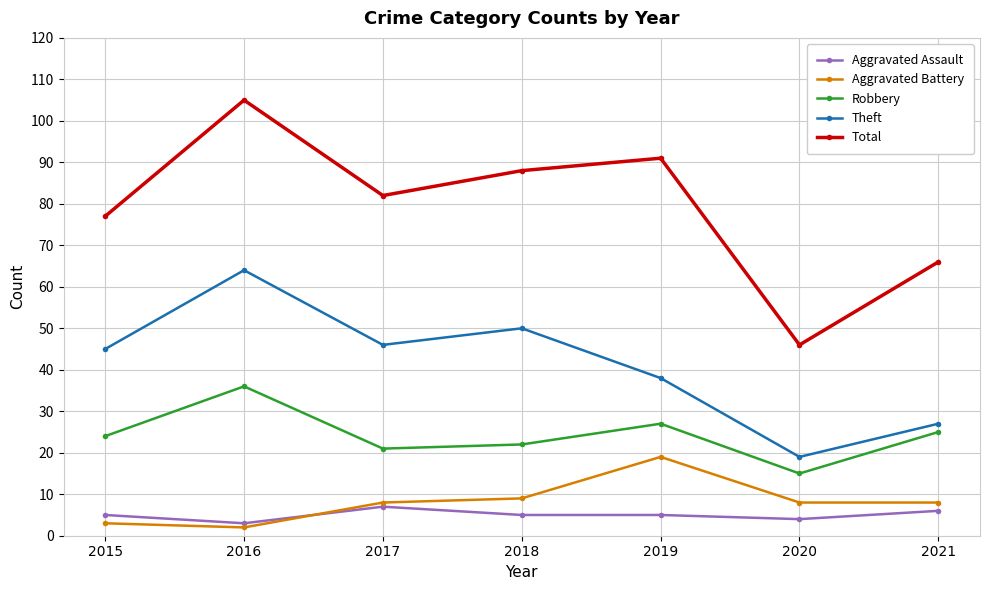

Count the number of data series in this chart.

5